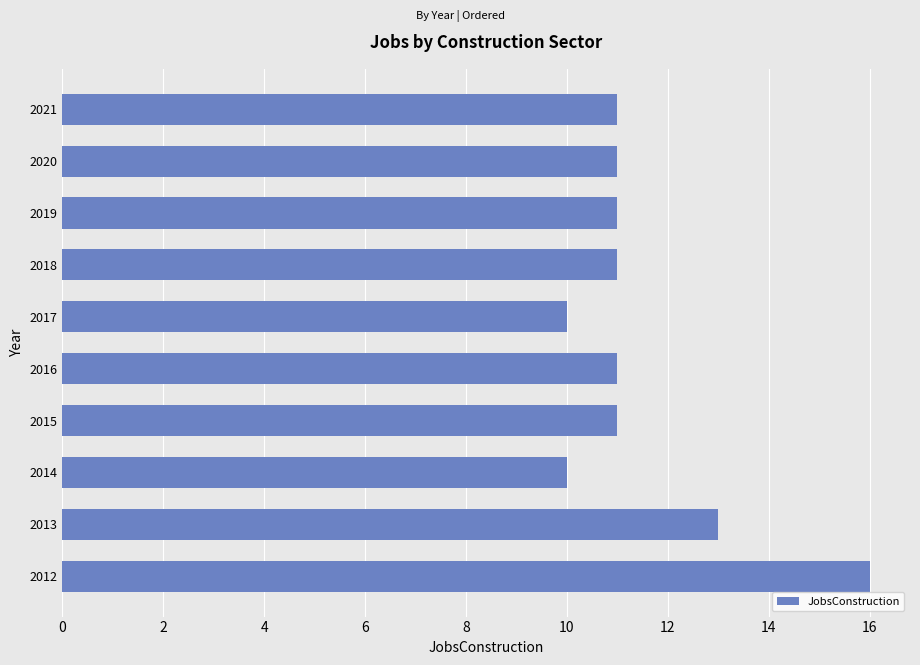

Read the value at 2019.

11